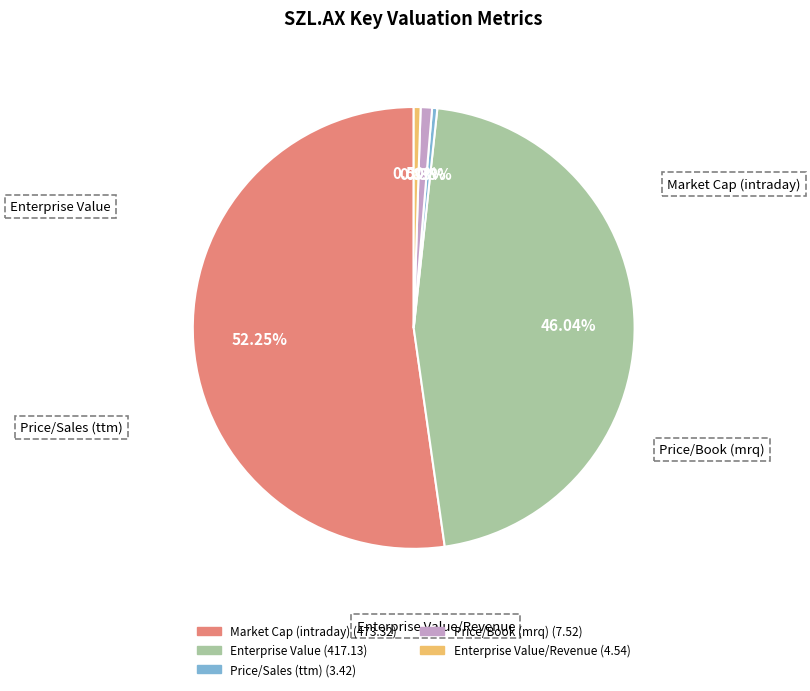

Does any single category account for the majority?

Yes